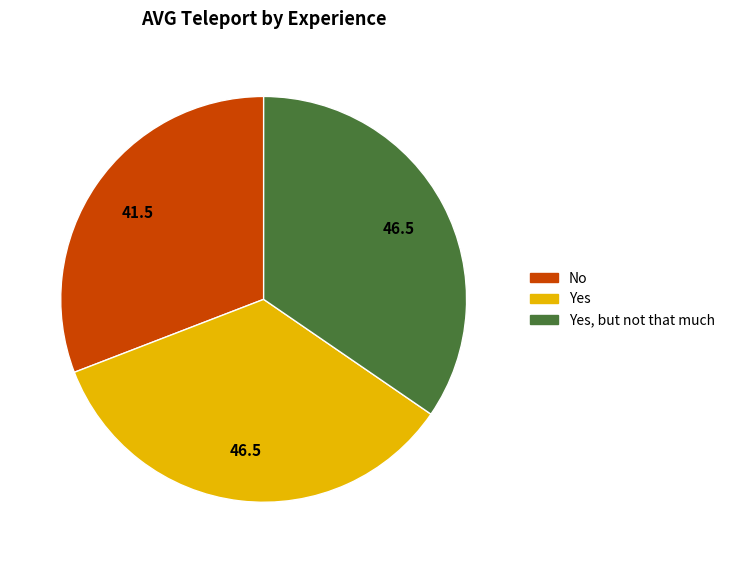

Is there any slice that represents more than half of the pie?

No